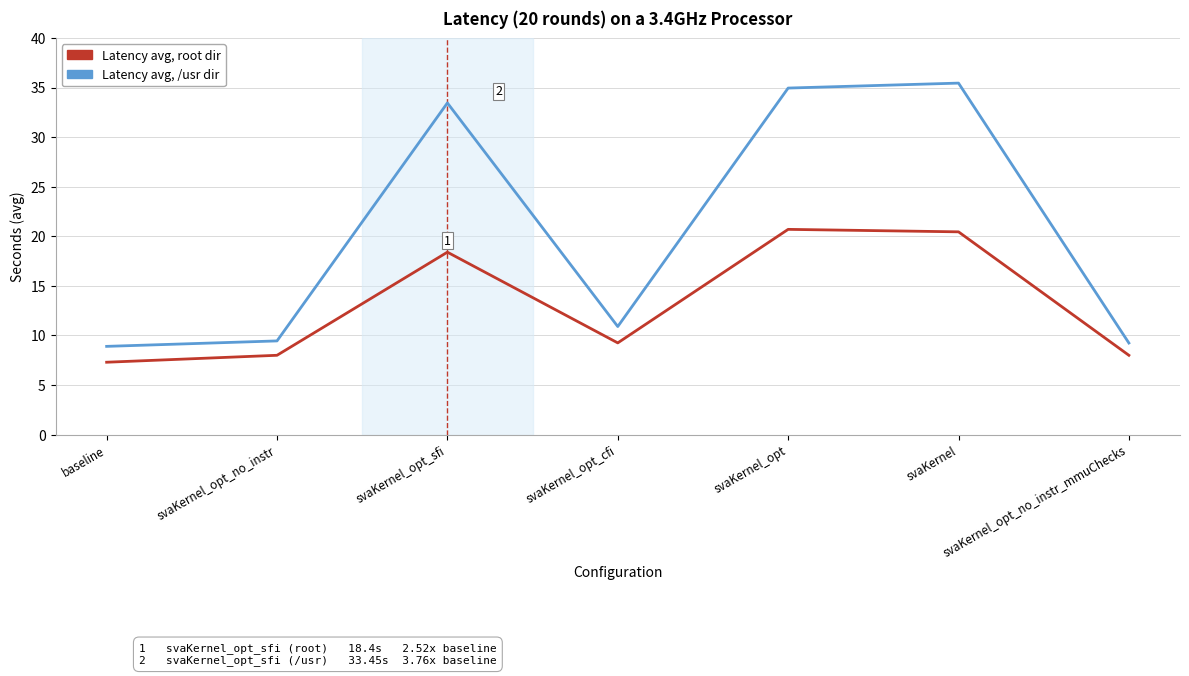

What is the total value across all series at svaKernel_opt_no_instr_mmuChecks?

17.2